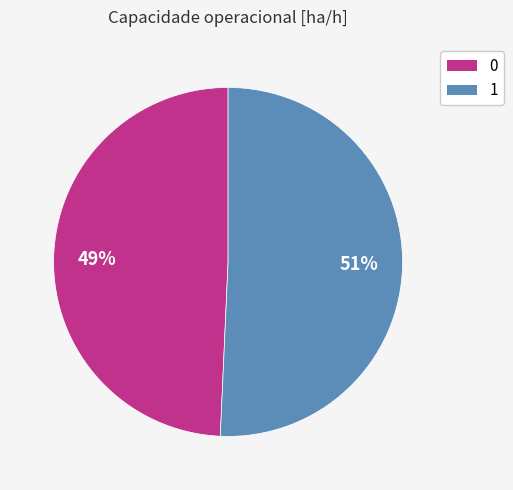

Combined, do 0 and 1 account for over 50%?

Yes